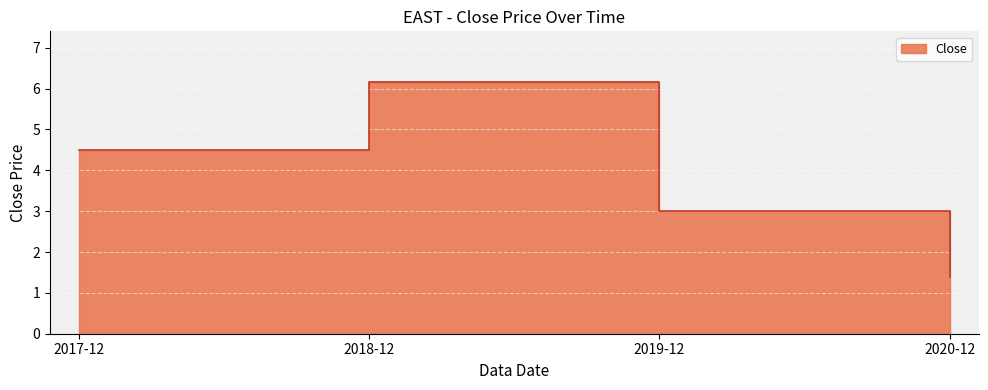

What is the difference between the maximum and minimum values?

4.8